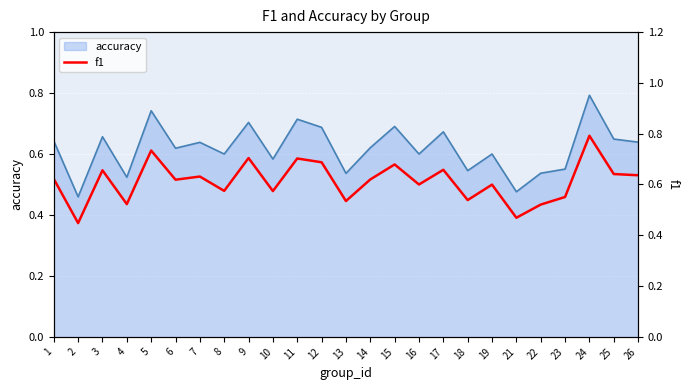

How many interior local valleys (lower than both neighbors) does the data have?

9